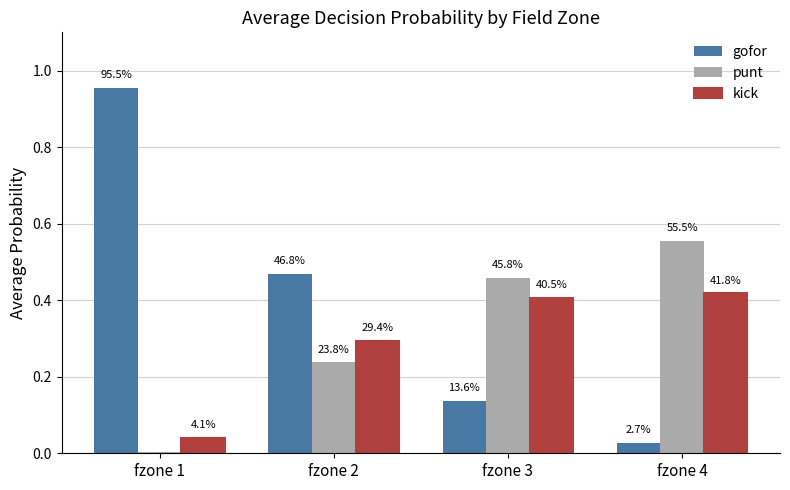

Which category has the highest value in the kick series?

fzone 4